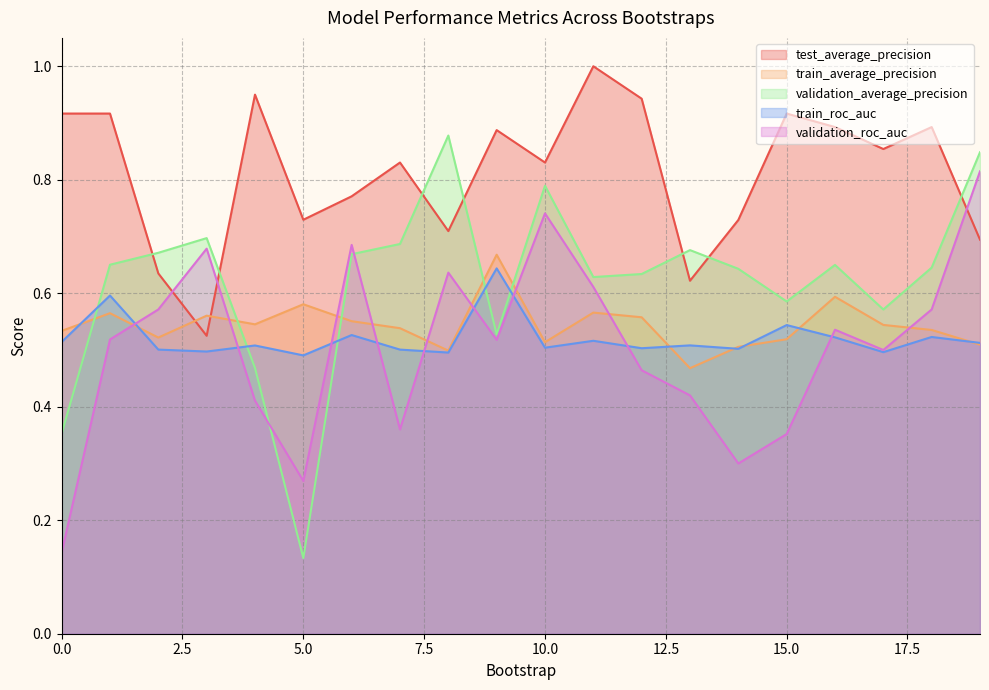

What is the value of the validation_roc_auc point at the 9th from the left?

0.6